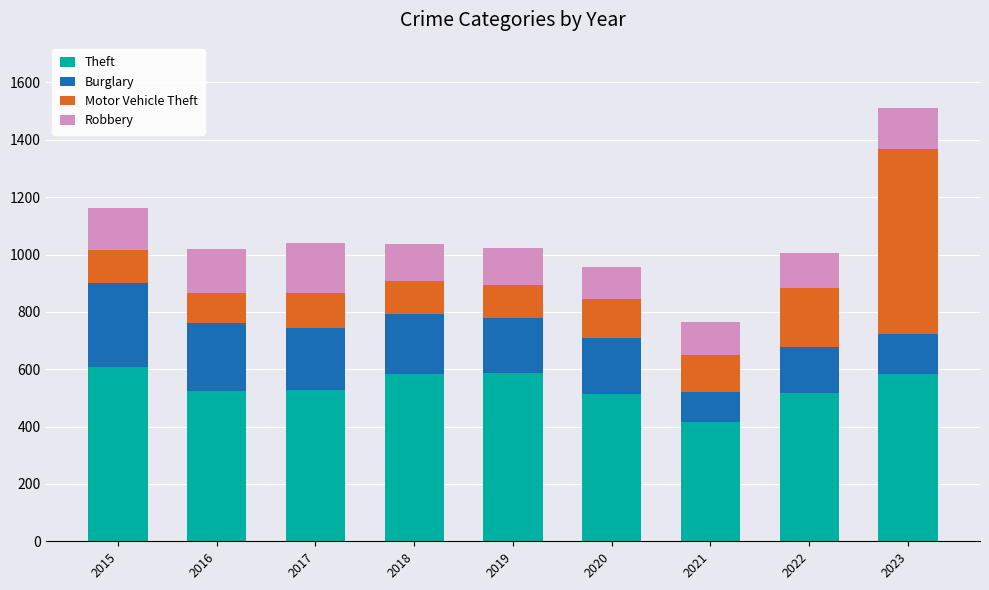

Does the chart contain any negative values?

No